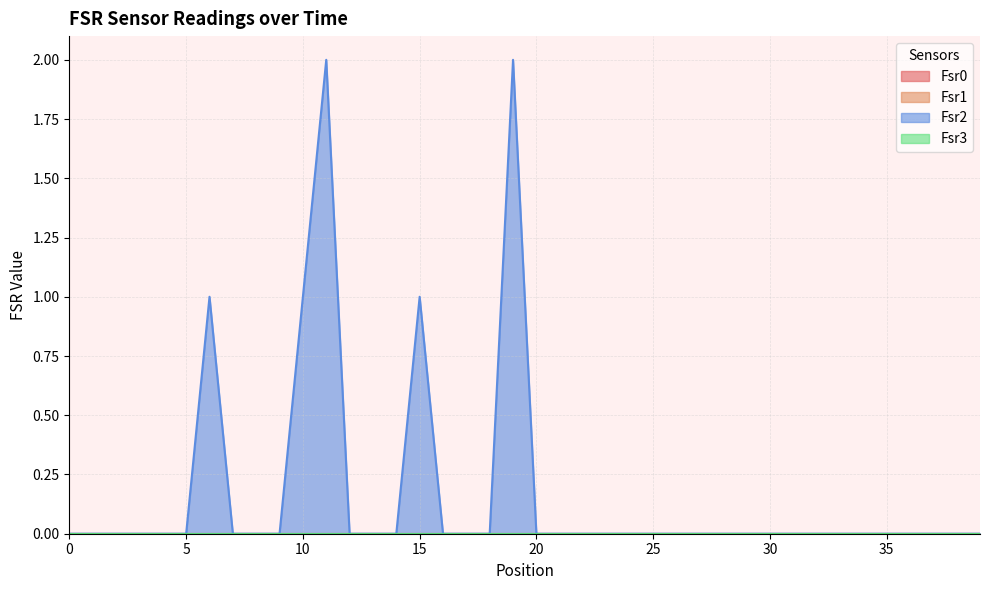

List the labels in order of Fsr1 value, smallest first.

0, 1, 2, 3, 4, 5, 6, 7, 8, 9, 10, 11, 12, 13, 14, 15, 16, 17, 18, 19, 20, 21, 22, 23, 24, 25, 26, 27, 28, 29, 30, 31, 32, 33, 34, 35, 36, 37, 38, 39